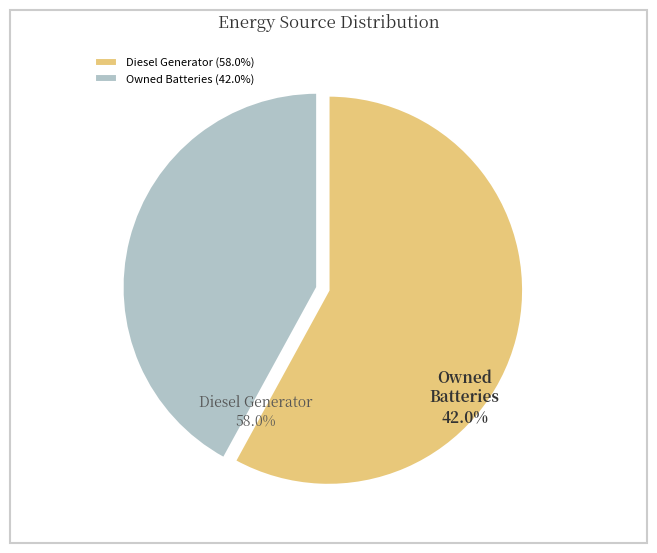

How many segments does this pie chart have?

2